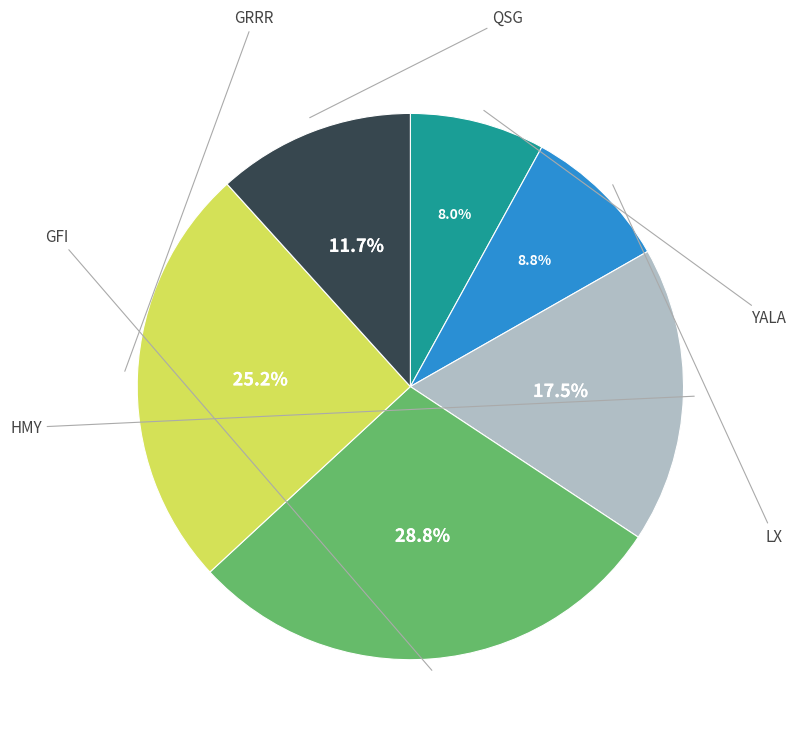

Is there any slice that represents more than half of the pie?

No